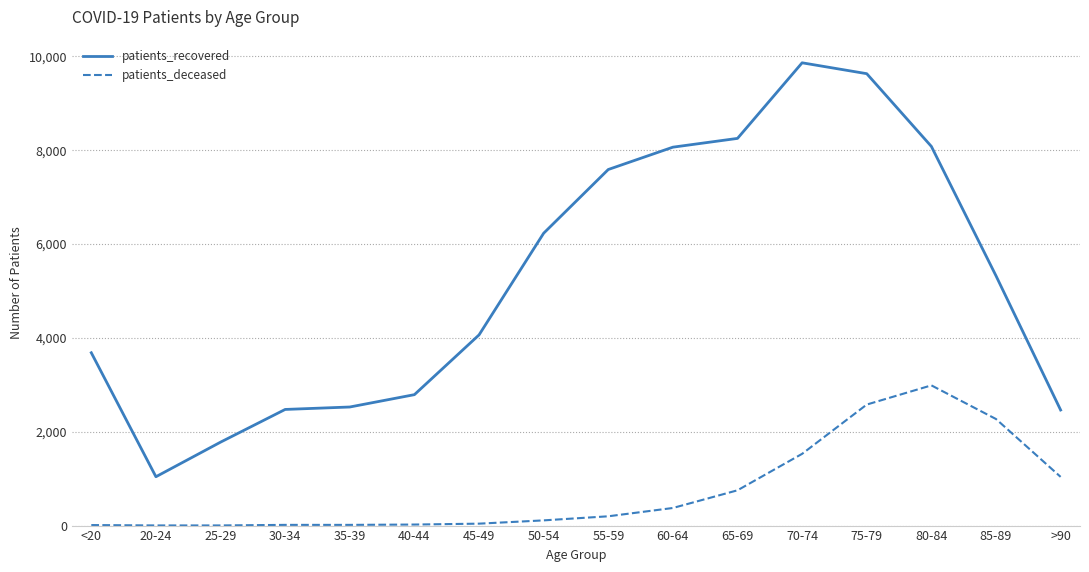

Which series has the largest total across all categories?

patients_recovered